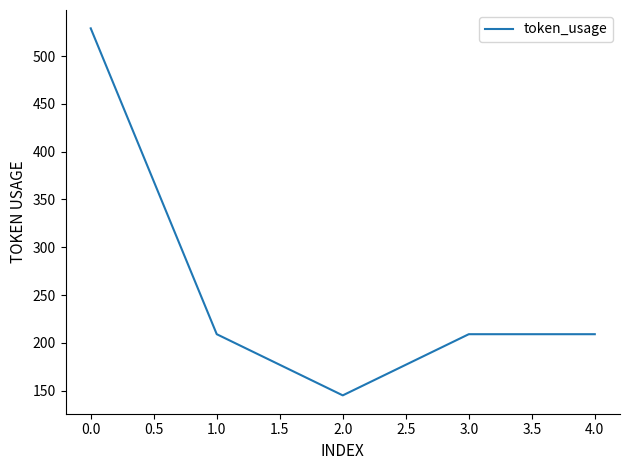

Which label corresponds to the largest value in the chart?

0.0